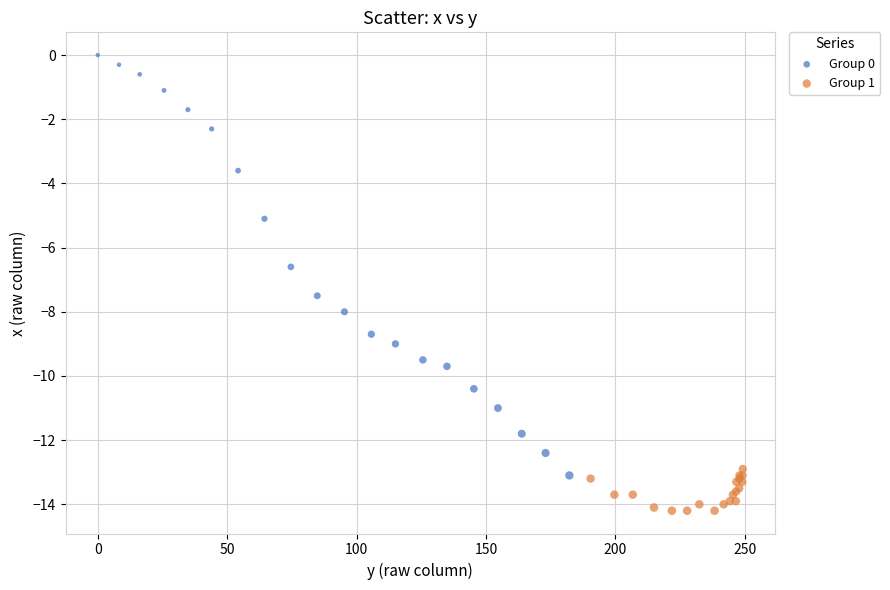

Which series reaches the minimum Y coordinate?

Group 1